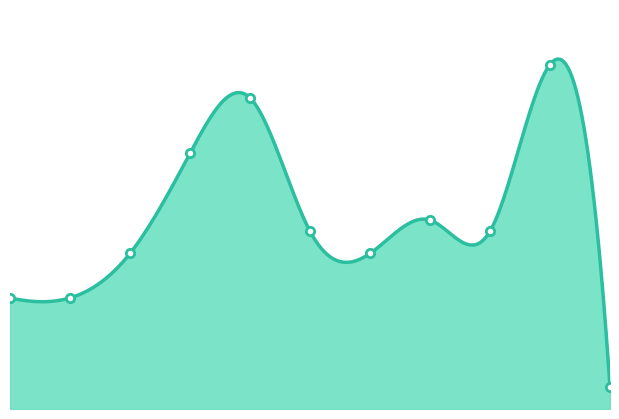

Rank the categories by value from highest to lowest.

2024, 2019, 2018, 2022, 2020, 2023, 2017, 2021, 2015, 2016, 2025